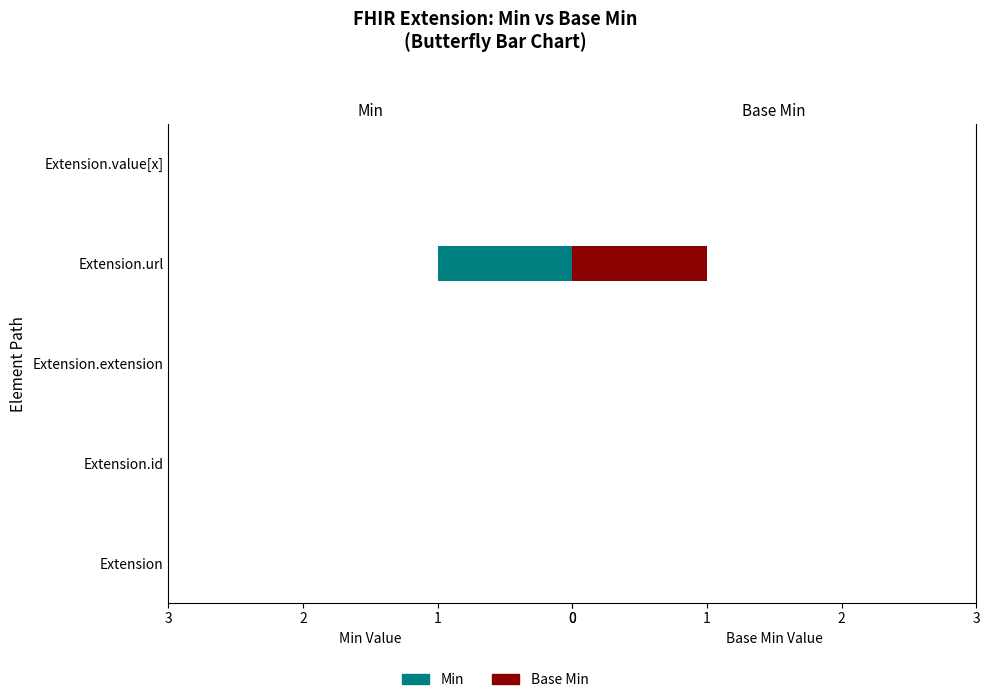

How many Base Min values are between 0 and 1?

5